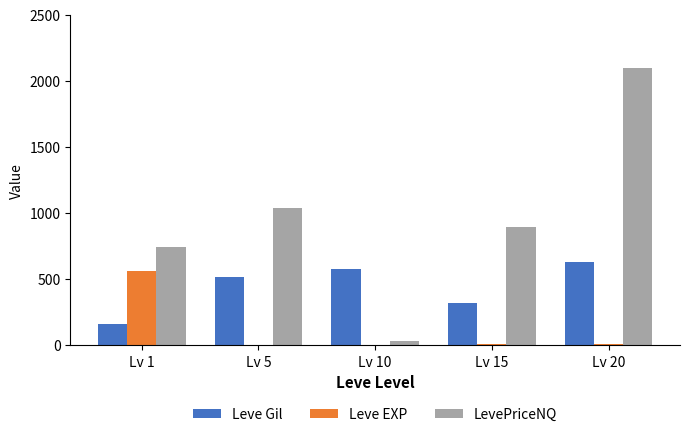

Which series changed the most between Lv 1 and Lv 10?

LevePriceNQ